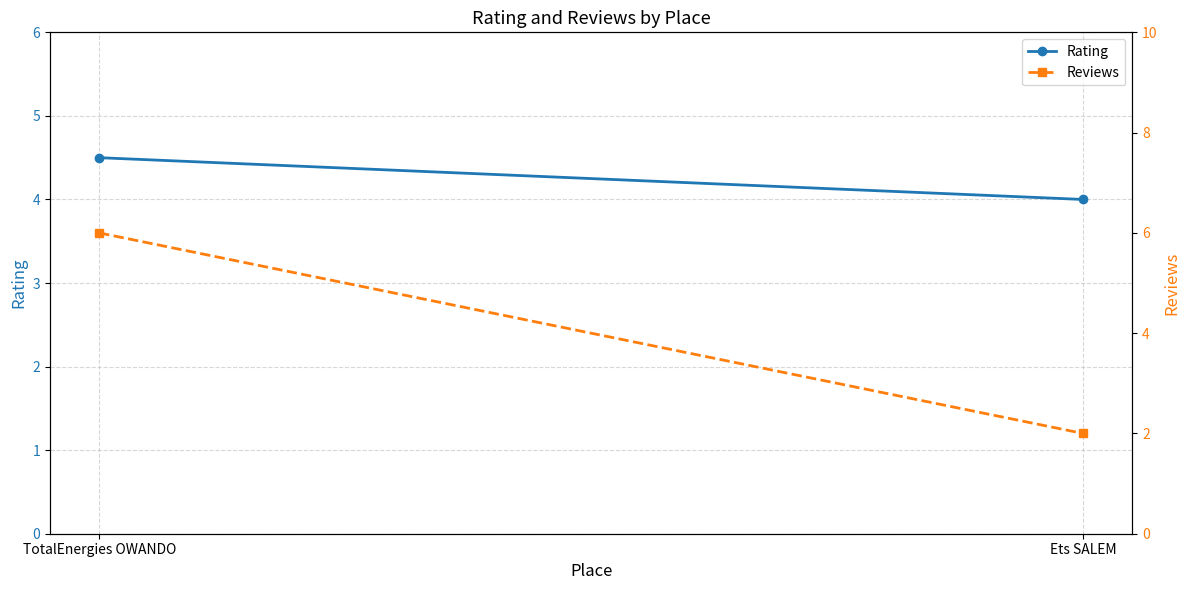

What is the label of the 2nd point from the left?

Ets SALEM